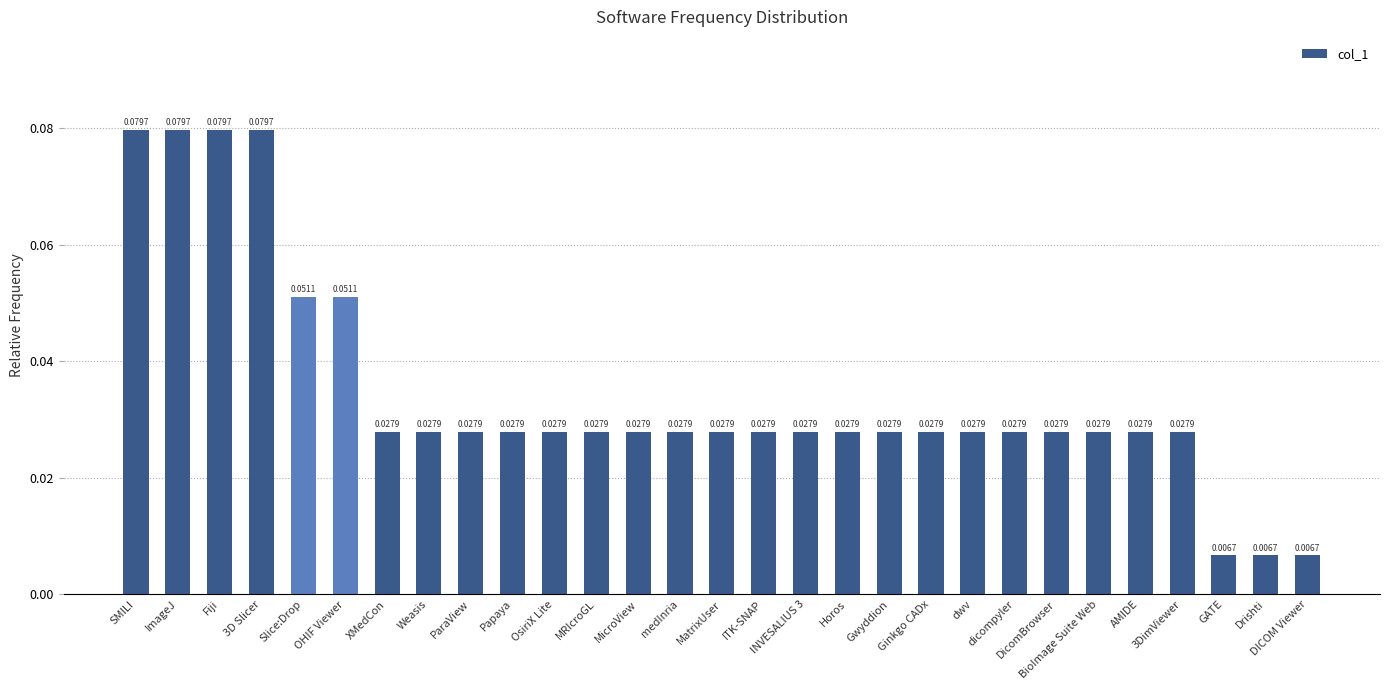

What is the sum of all values?

1.0